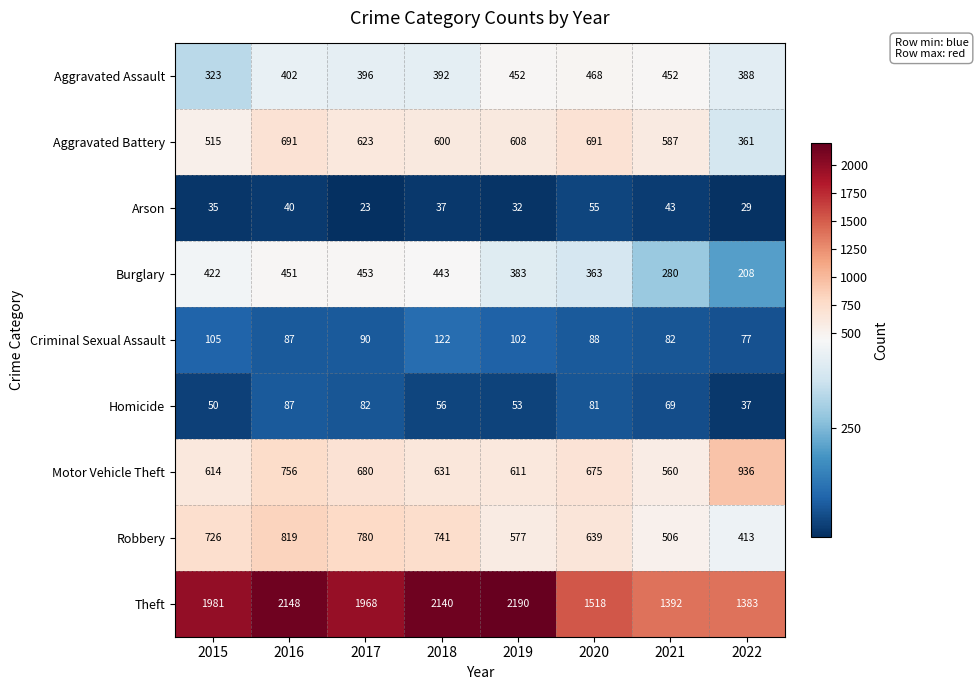

How many data points does each series have?

8